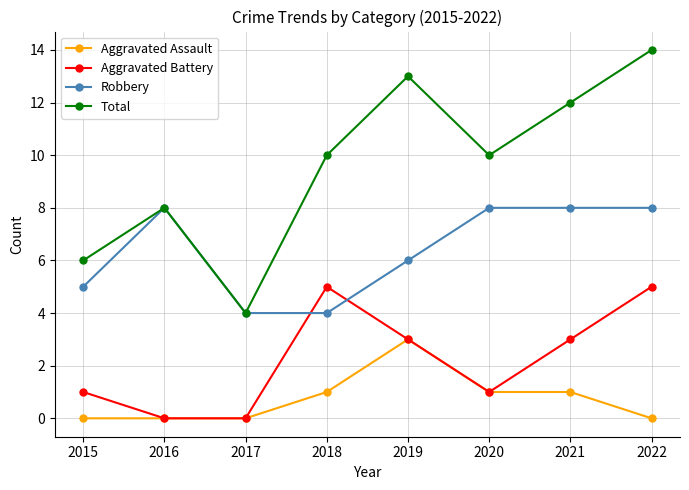

What is the total value across all series at 2015?

12